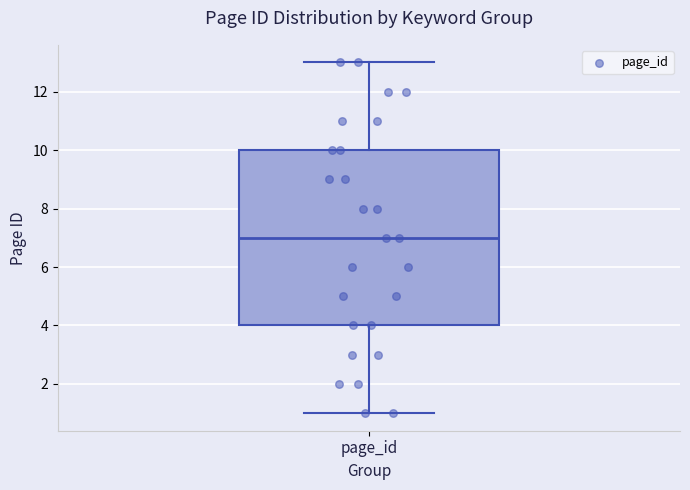

Where does the median line of the box for page_id sit on the y-axis? The values are not printed on the chart, so give them approximately, as read against the axis.

7